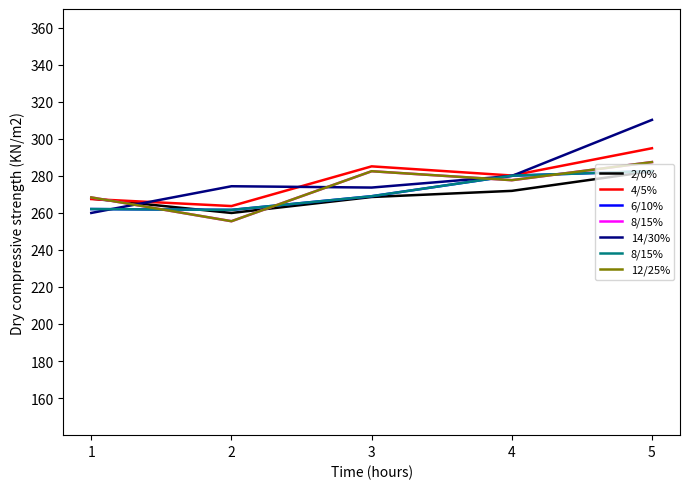

What is the total value across all series at 4?

1669.5